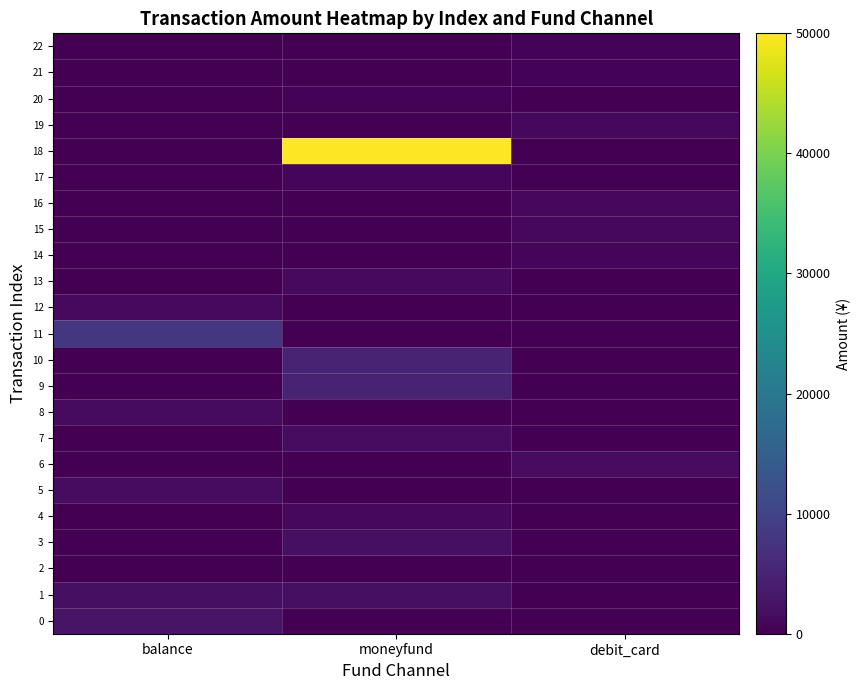

At how many categories does at least one series exceed 18718?

1